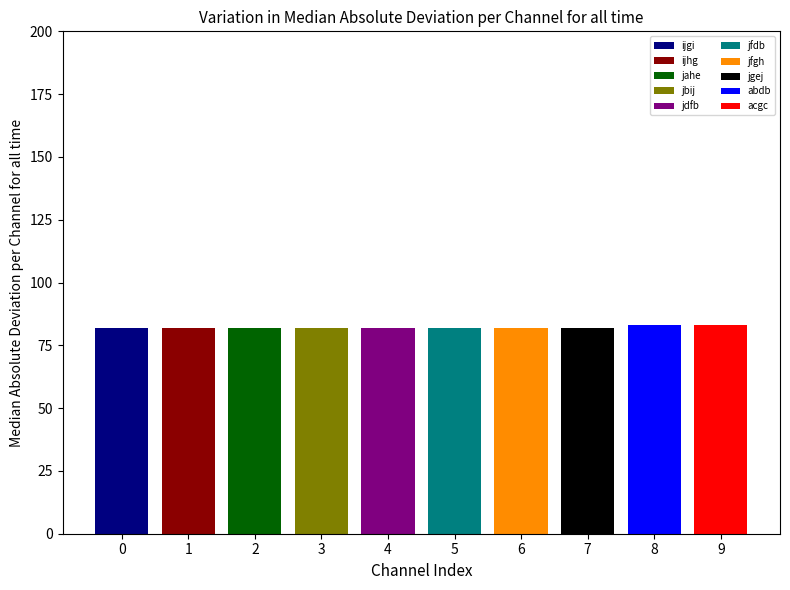

What is the label of the 10th bar from the left?

acgc